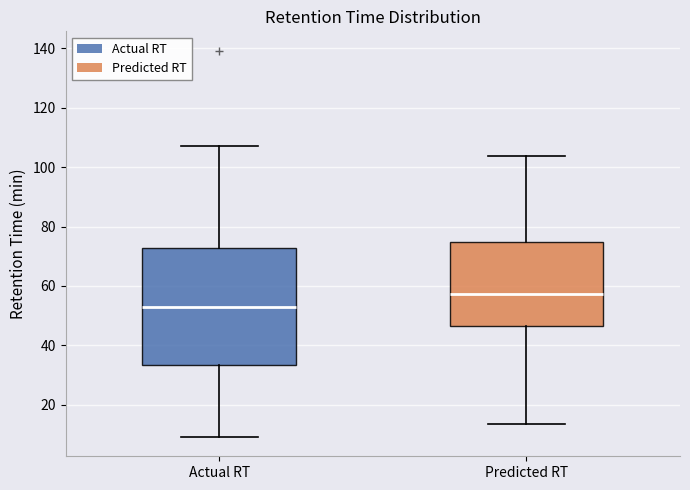

Reading left to right, transcribe this box plot: for each box, give where its median line is, the range the box spans, and where its two whiskers end, as read against the y-axis. The values are not printed on the chart, so give them approximately, as read against the axis.

Actual RT: median 52, box 34 to 72, whiskers 10 to 108
Predicted RT: median 58, box 46 to 74, whiskers 14 to 104